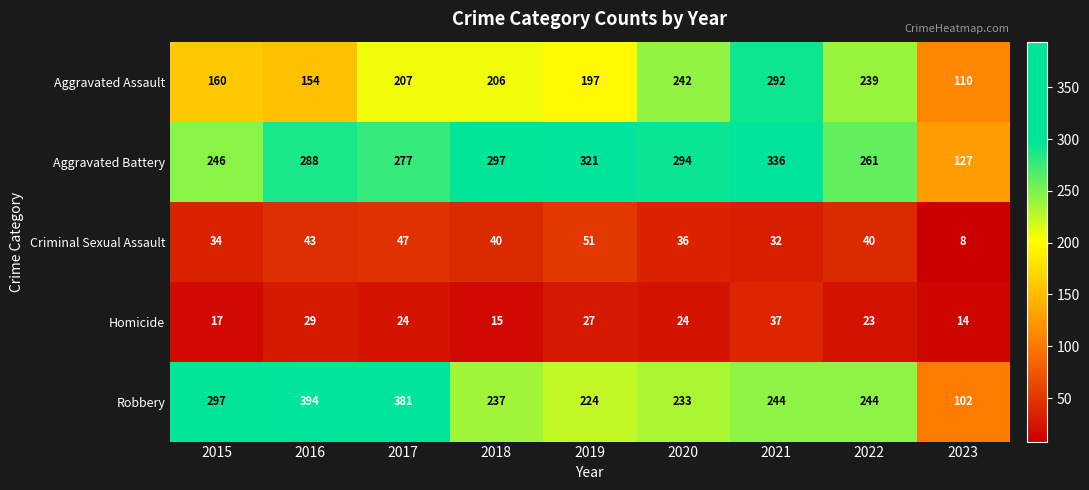

What is the smallest value displayed?

8